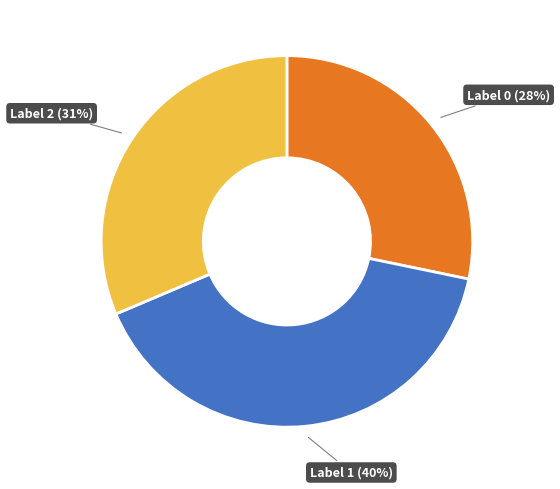

Does Label 1 (40%) represent more than half of the total?

No